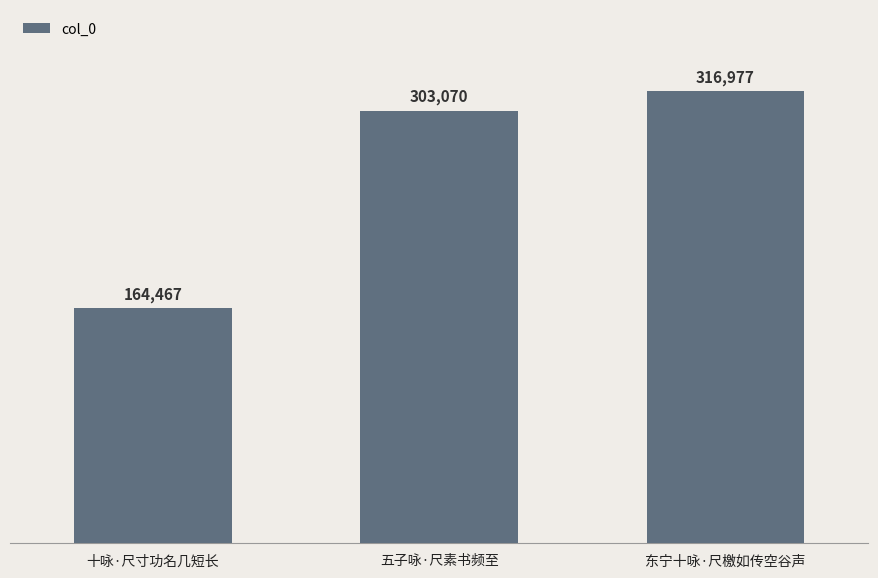

What is the change in value from 十咏·尺寸功名几短长 to 东宁十咏·尺檄如传空谷声?

+152510